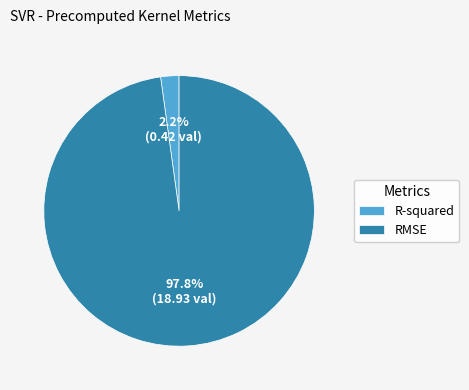

The RMSE slice represents 88% of the pie. True or false?

False